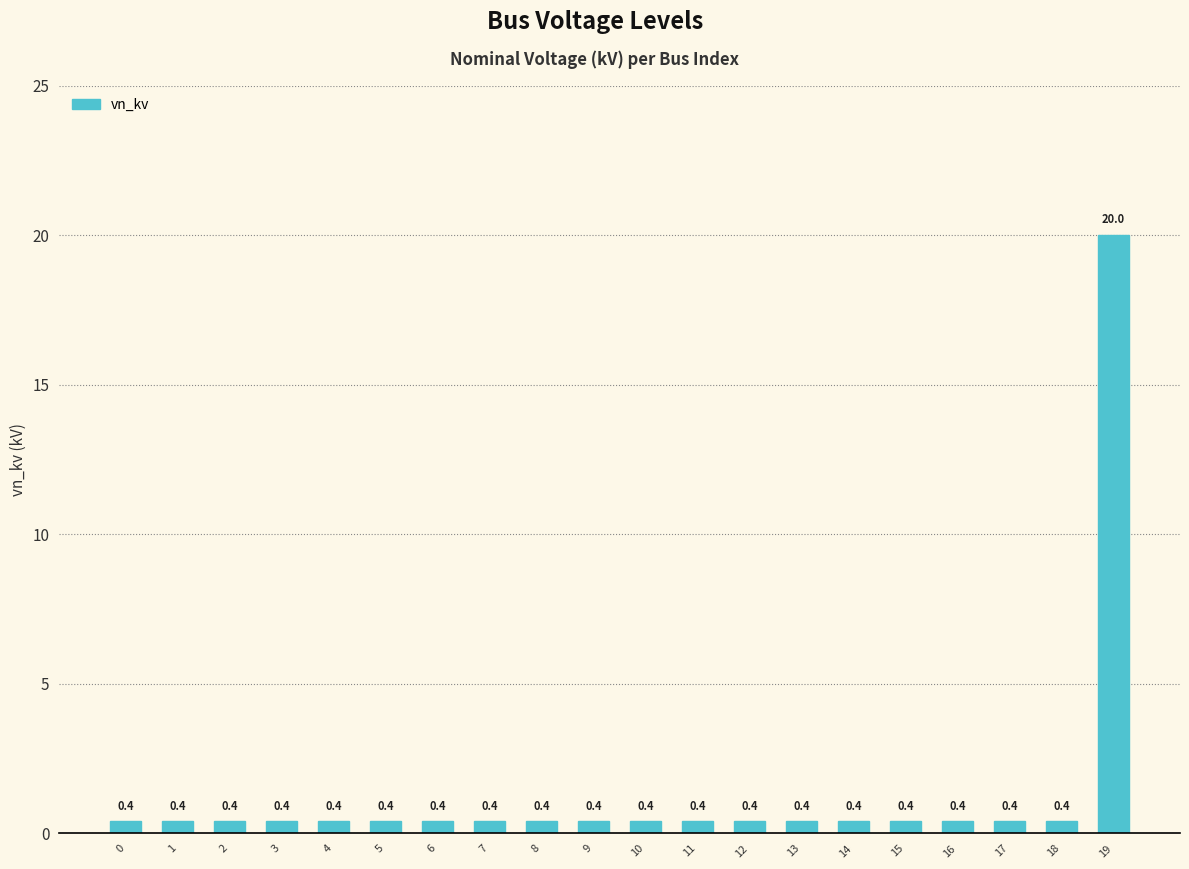

The chart shows a value of 0.4 at 11. True or false?

True